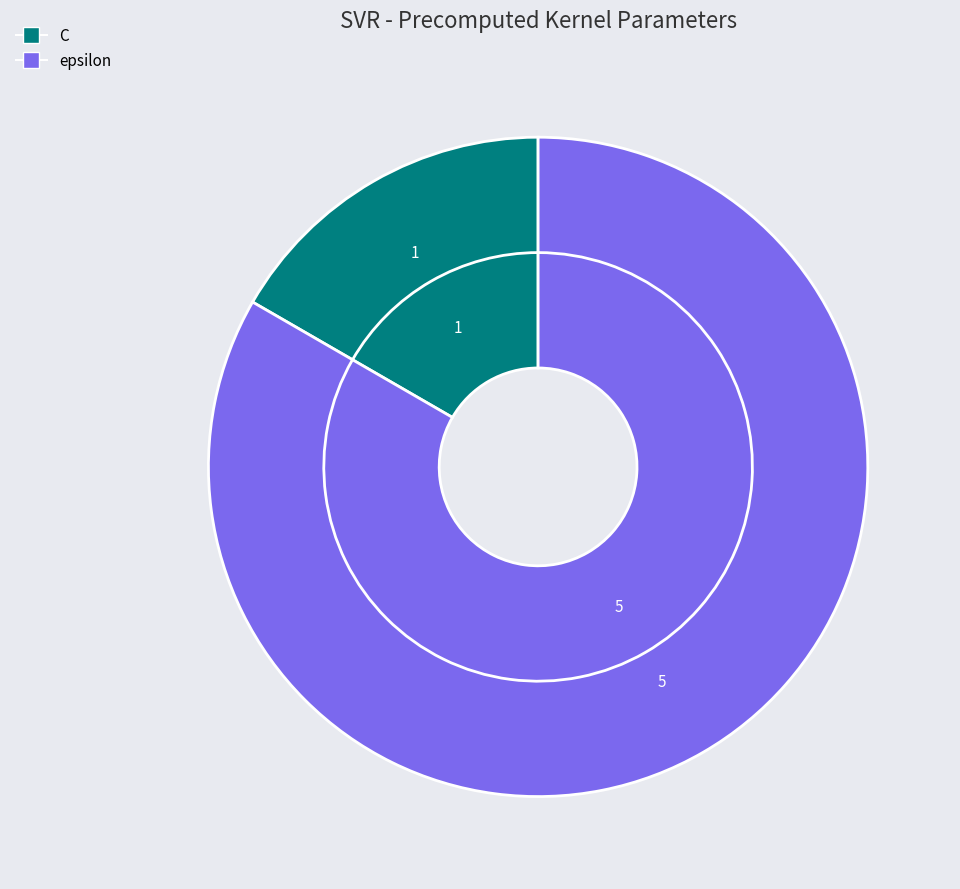

How many slices are in this pie chart?

2